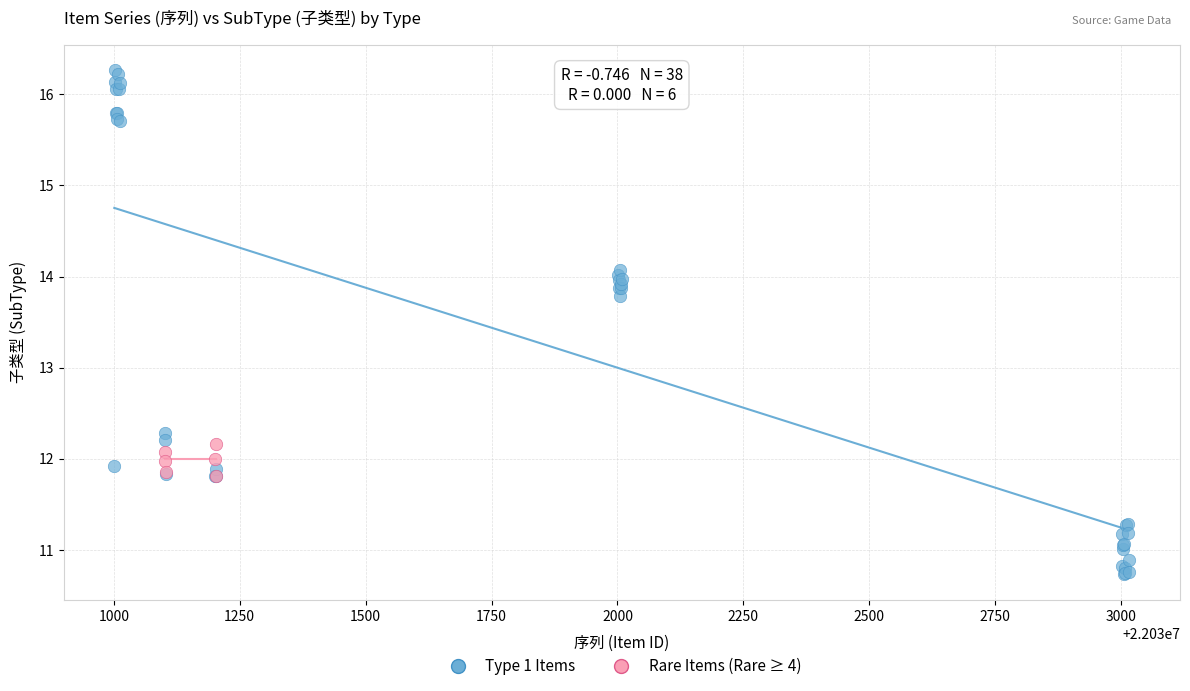

Which series has the largest Y range (max minus min)?

Type 1 Items